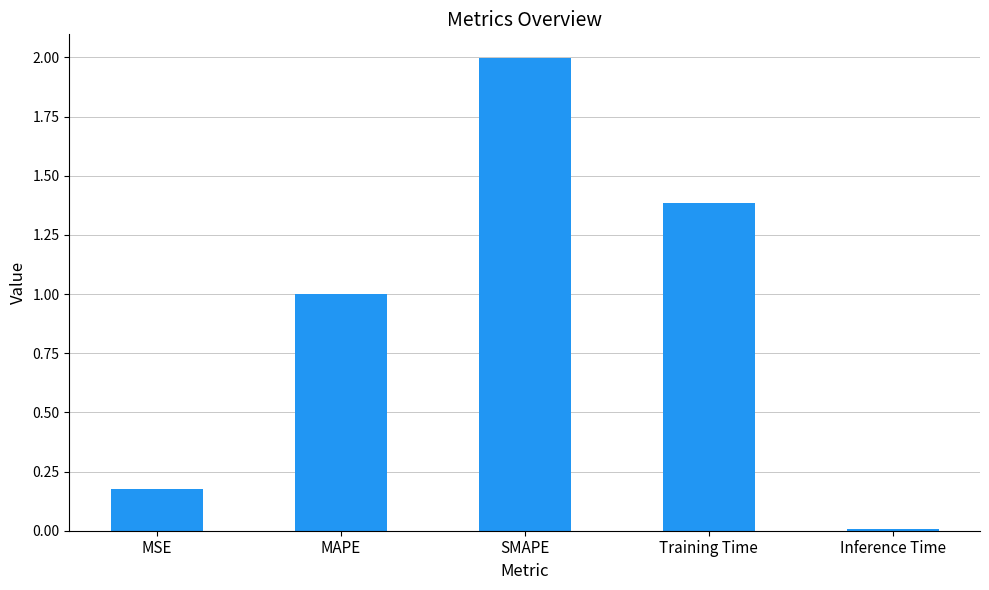

List the labels in order of value, largest first.

SMAPE, Training Time, MAPE, MSE, Inference Time